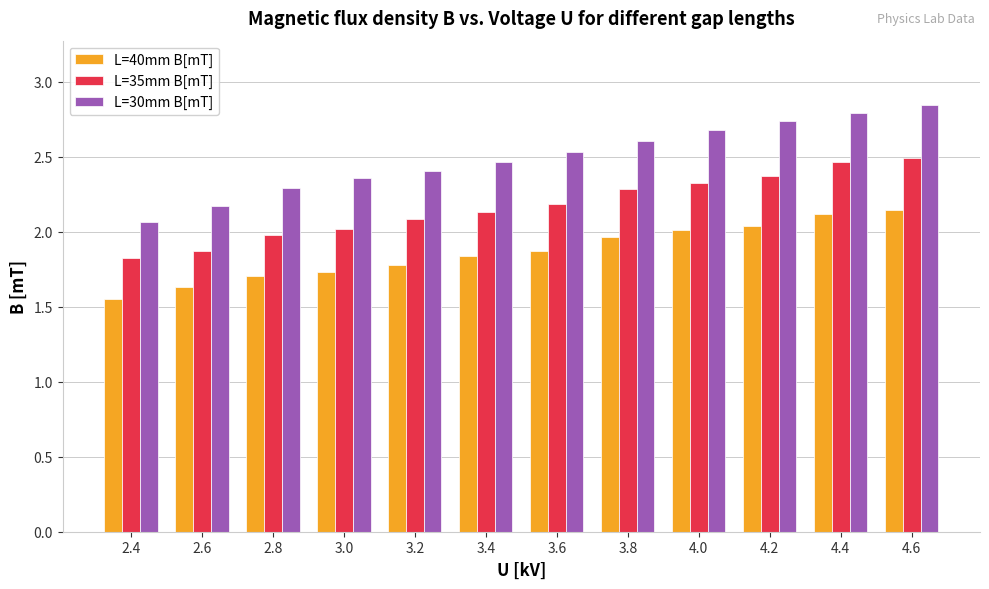

Is the value of L=35mm B[mT] at 2.6 greater than the value of L=30mm B[mT] at 2.6?

No